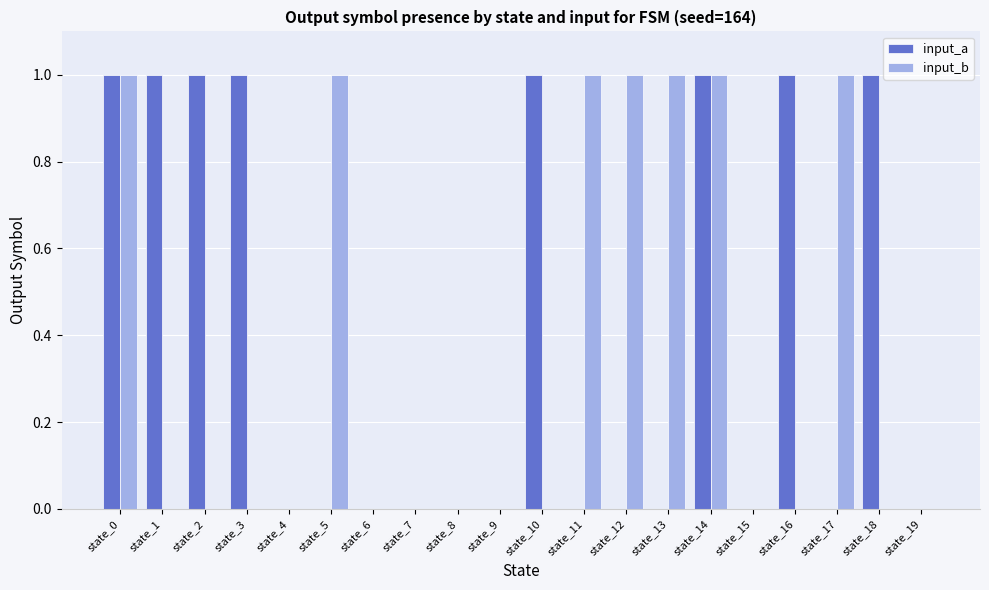

Is the value of input_b at state_2 greater than the value of input_a at state_0?

No